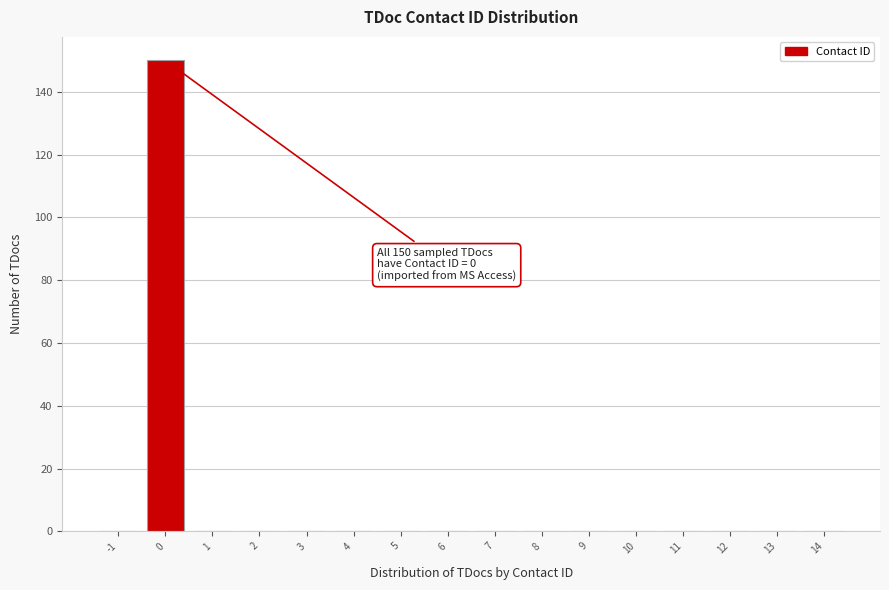

Reading left to right, what are all the values shown in this chart?

-1=0	0=150	1=0	2=0	3=0	4=0	5=0	6=0	7=0	8=0	9=0	10=0	11=0	12=0	13=0	14=0